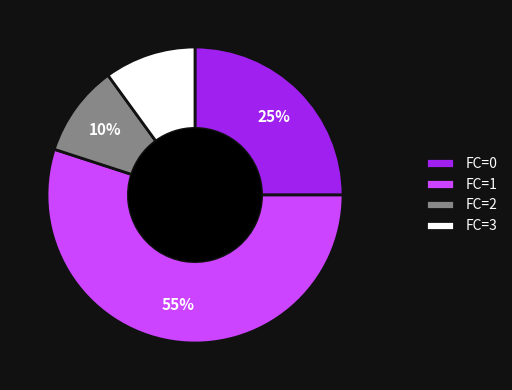

To the nearest percent, what portion does FC=2 represent?

10%